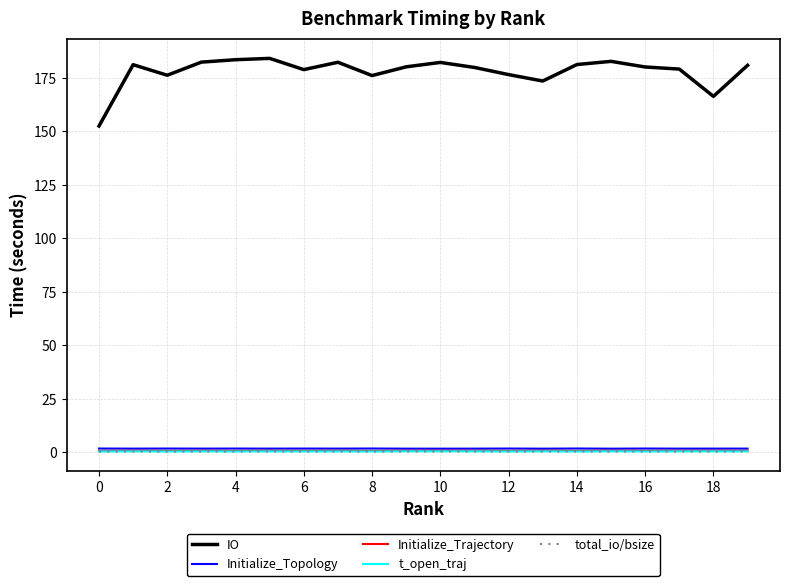

What is the greatest value displayed?

184.1